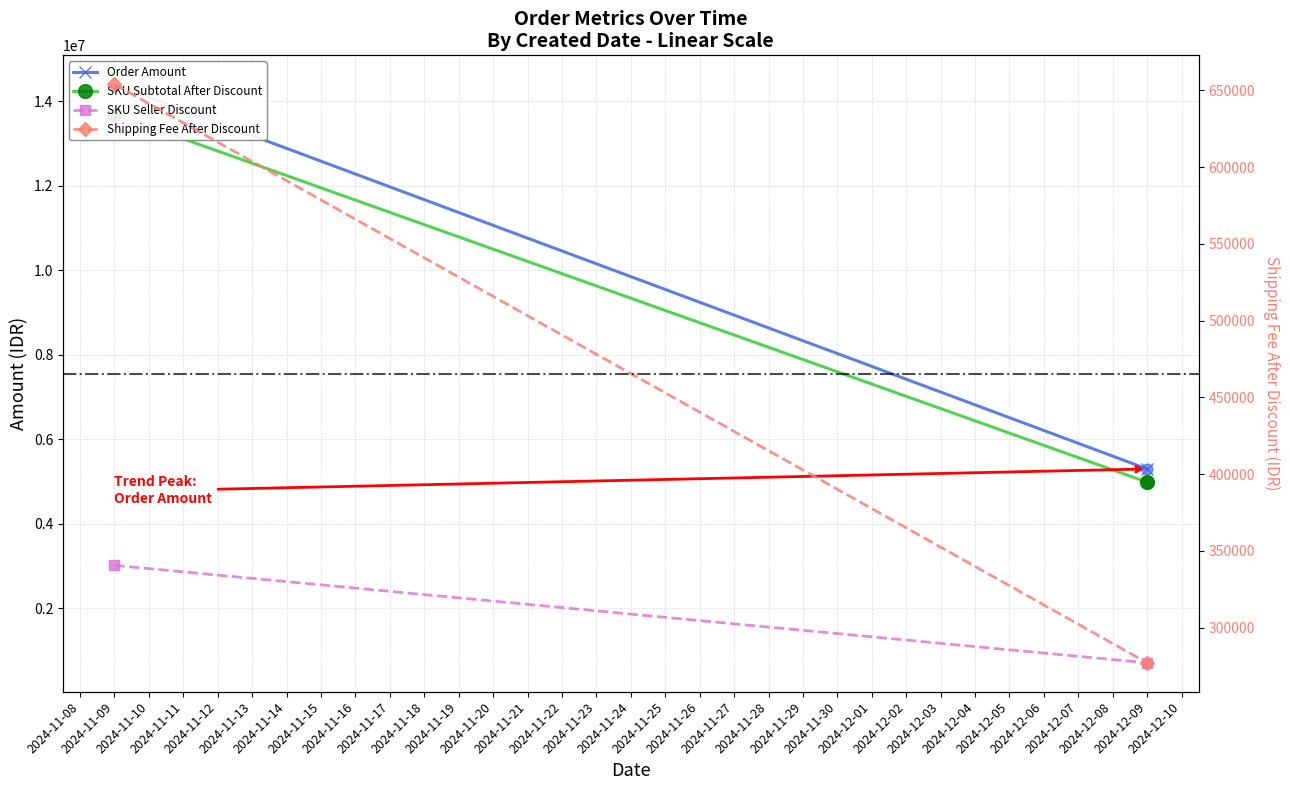

Which series has the largest total across all categories?

Order Amount